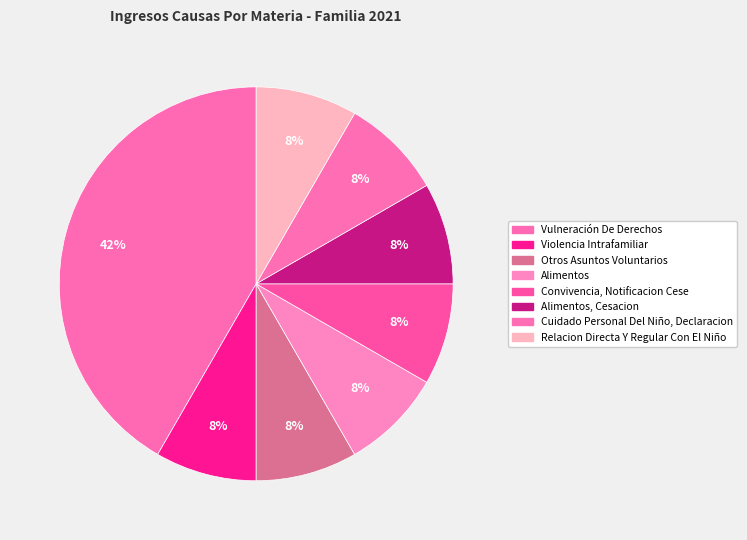

How many segments does this pie chart have?

8